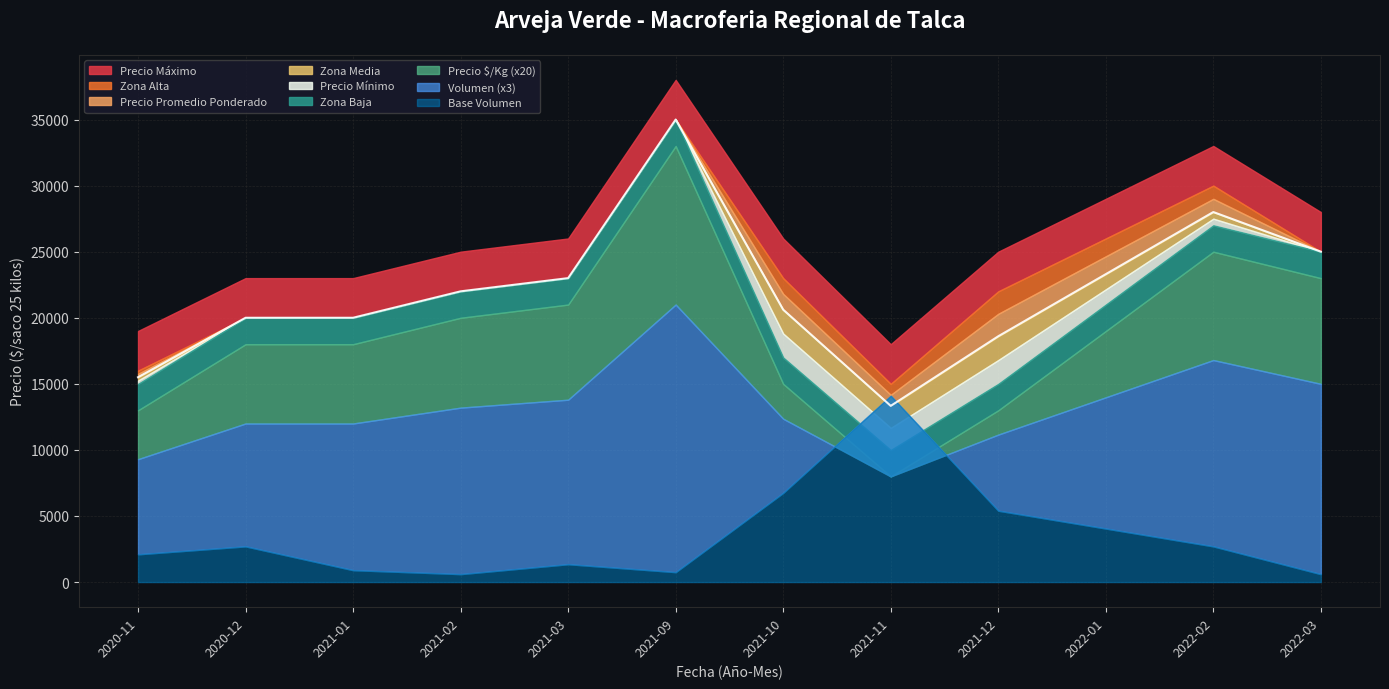

What is the difference between the maximum and minimum values in the Volumen series?

4700